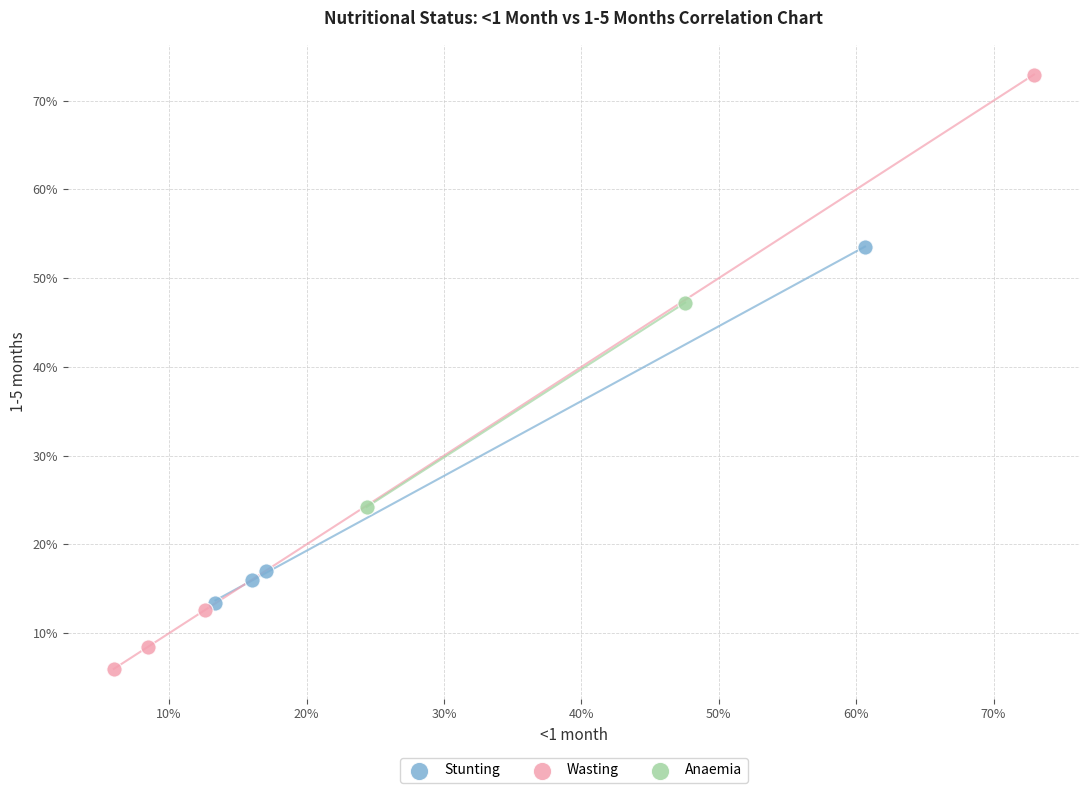

Which series contains the lowest Y value?

Wasting